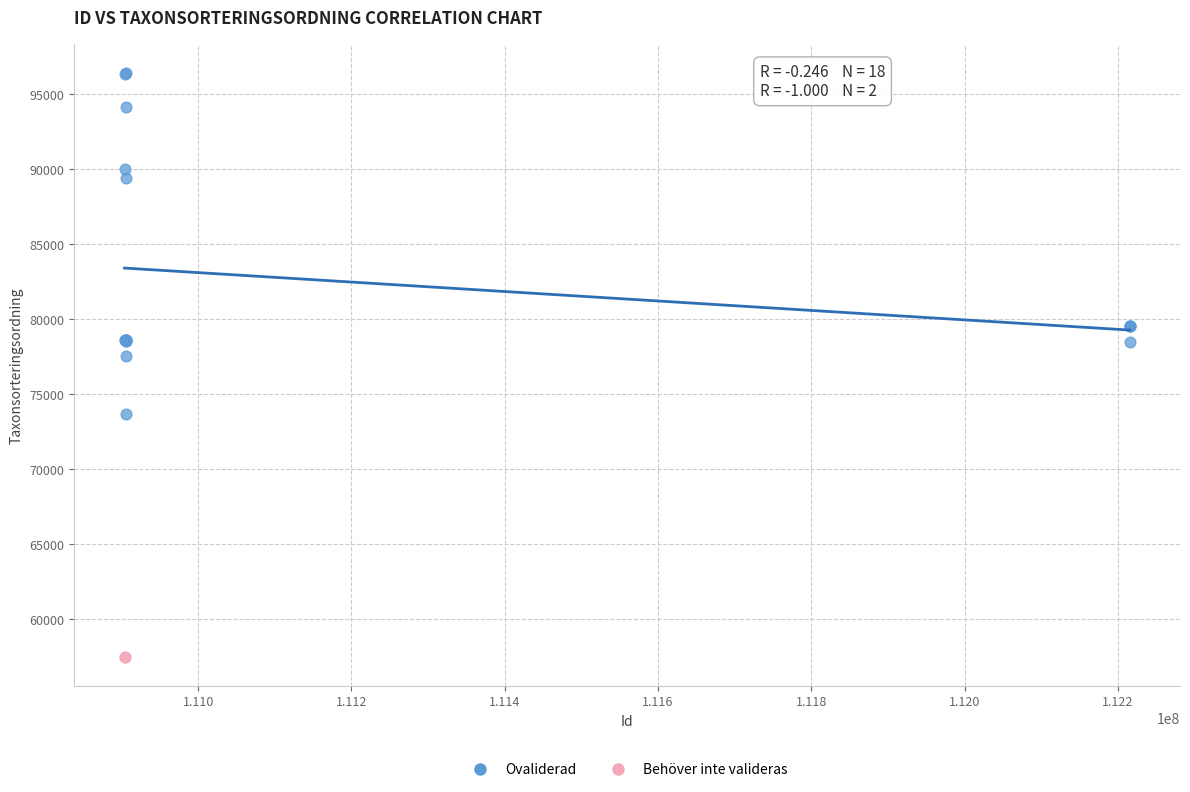

What are all the series names shown in the legend?

Ovaliderad, Behöver inte valideras